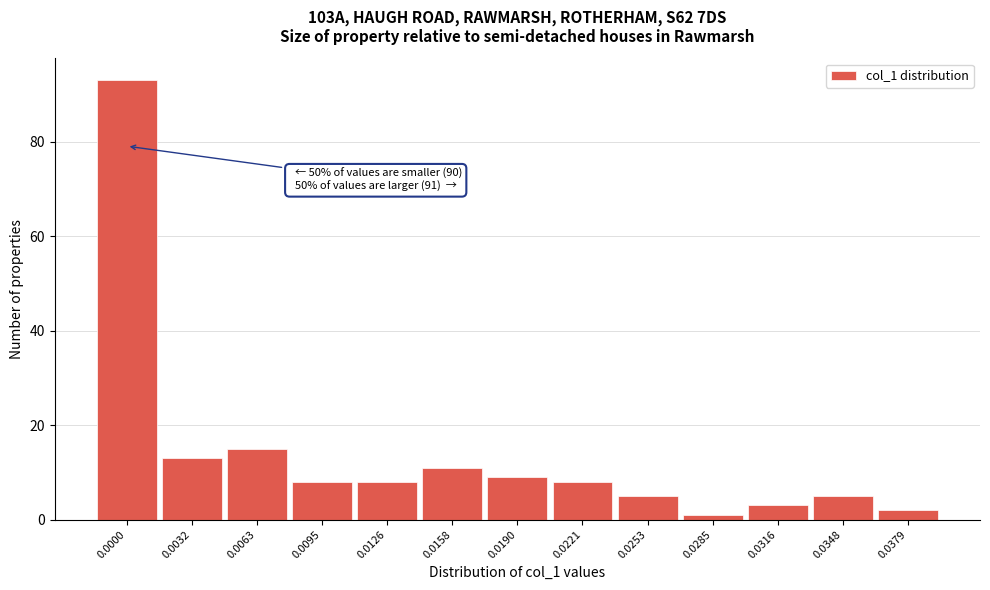

Reading left to right, extract all data points from this chart.

93	13	15	8	8	11	9	8	5	1	3	5	2